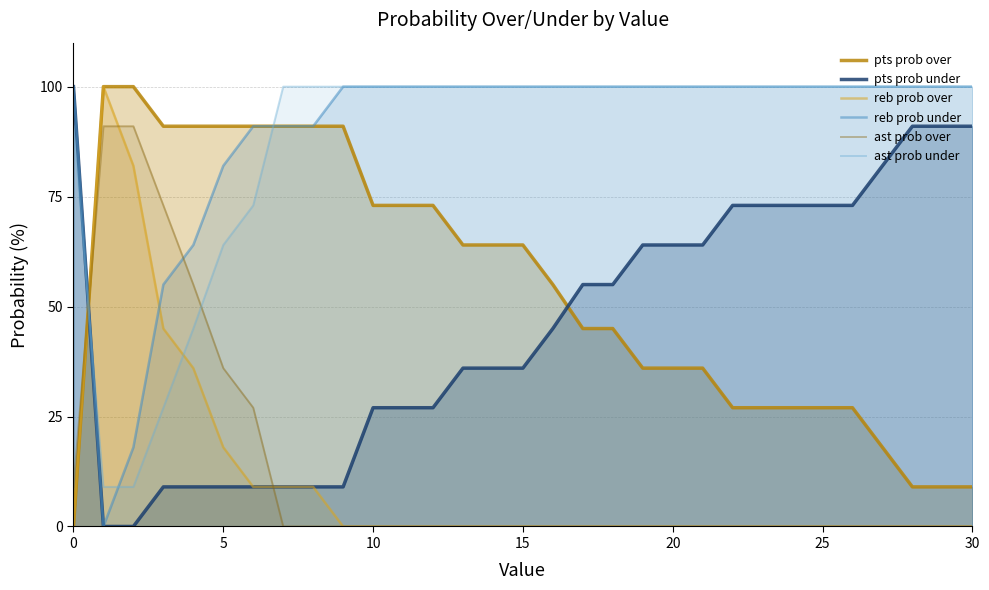

What is the total value across all series at 20?

300